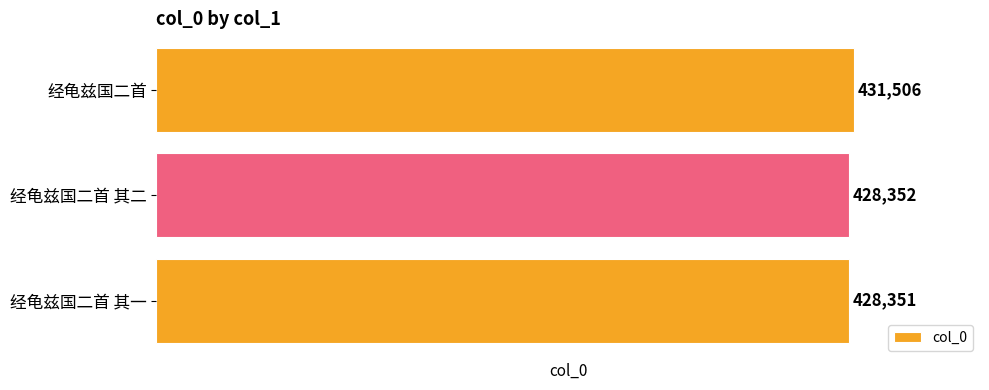

What is the difference between the maximum and minimum values?

3155